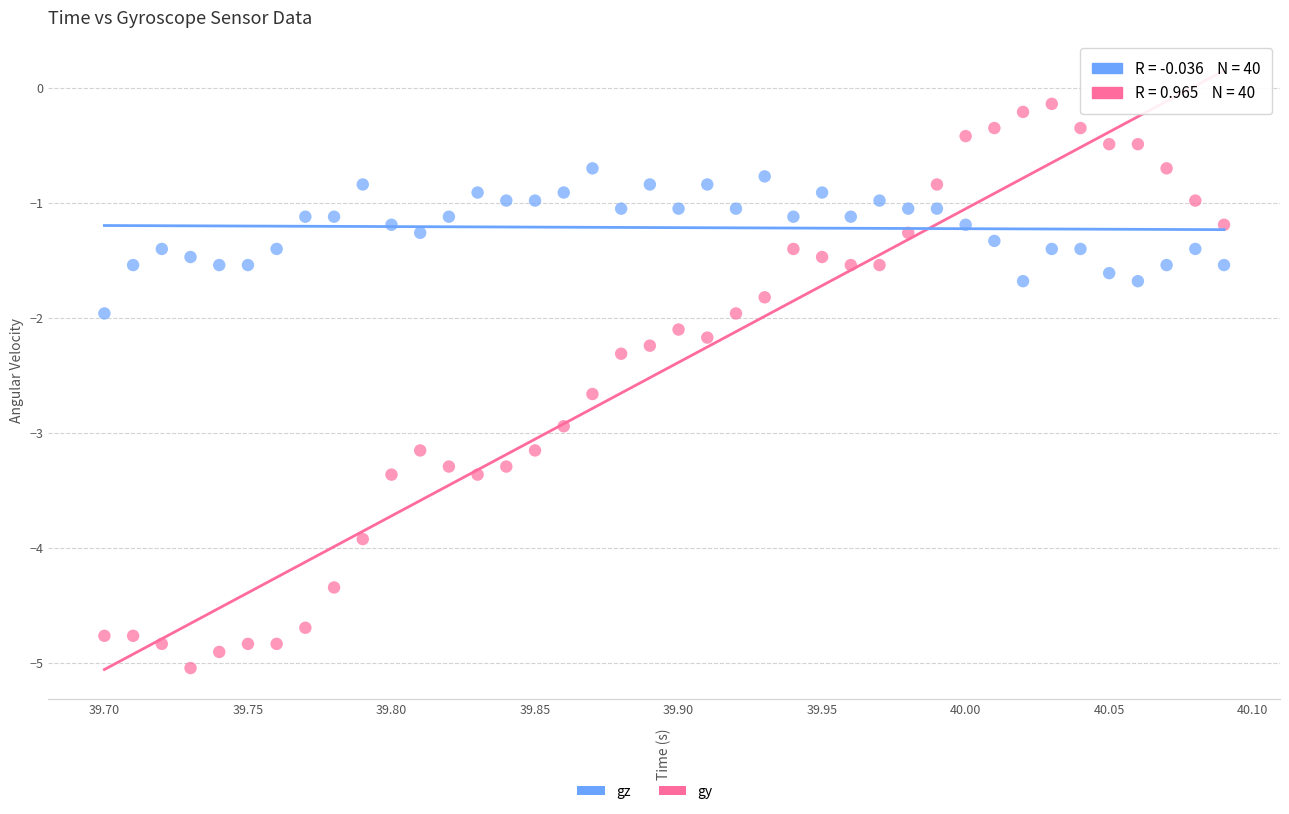

Across all data points, what is the range of X values (max minus min)?

0.4